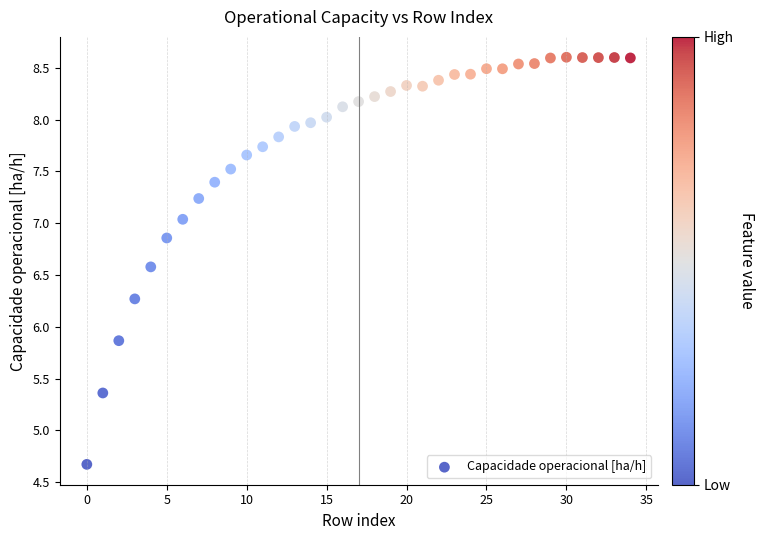

What Y value in the scatter plot is closest to 6?

5.9